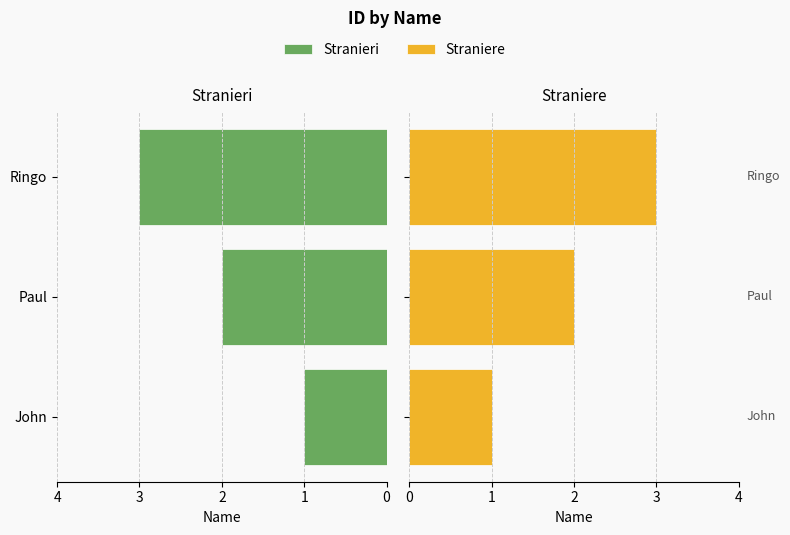

What value does the Straniere series have at Paul?

2